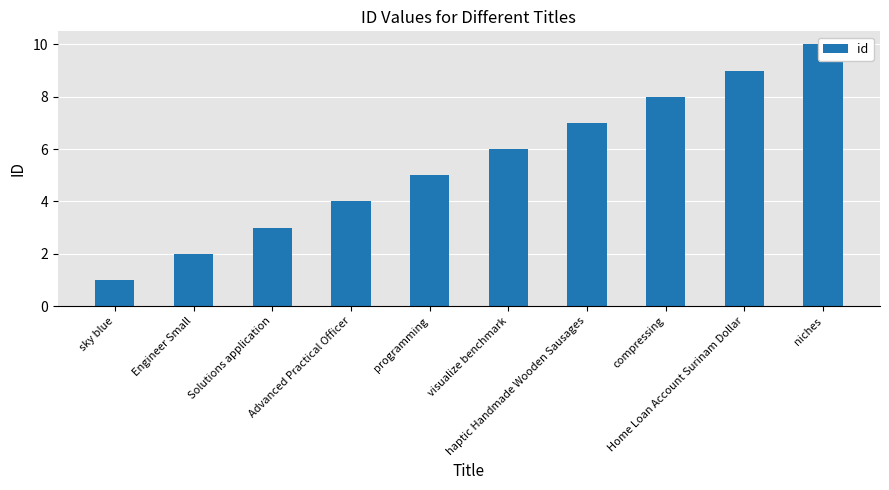

What is the sum of the values at Home Loan Account Surinam Dollar and Solutions application?

12